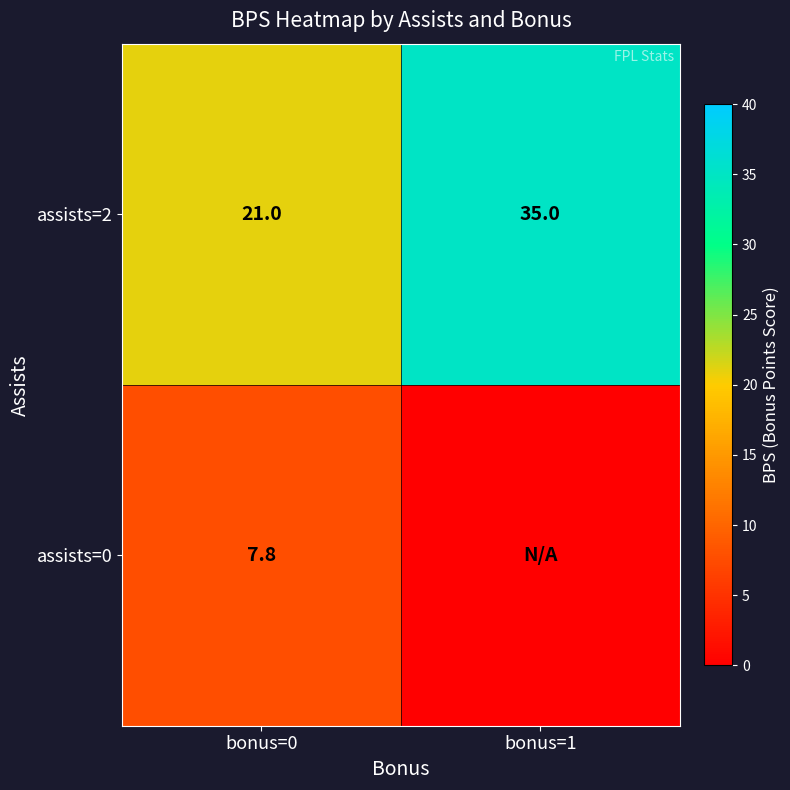

What is the sum of the assists=2 values at bonus=0 and bonus=1?

56.0